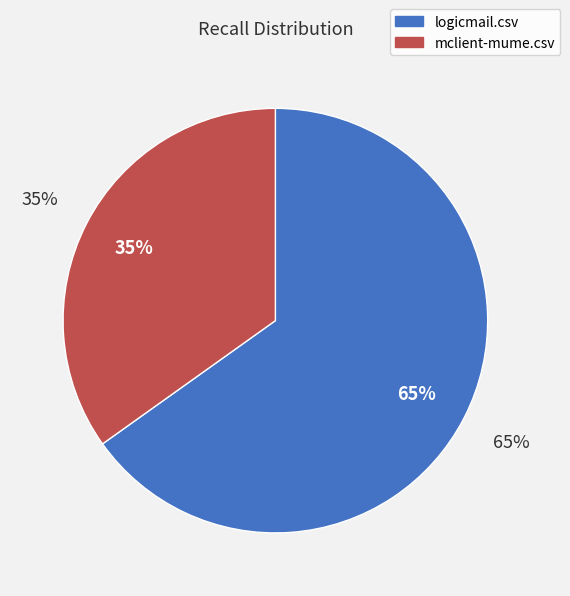

Which category has the biggest portion of the pie?

logicmail.csv